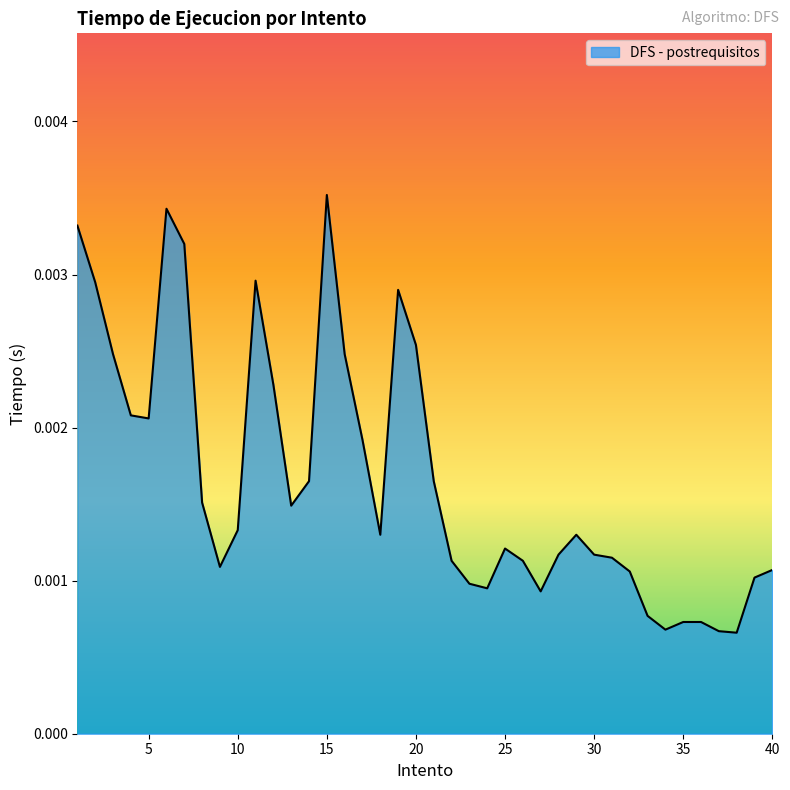

Does the chart display data point markers on the line(s)?

No